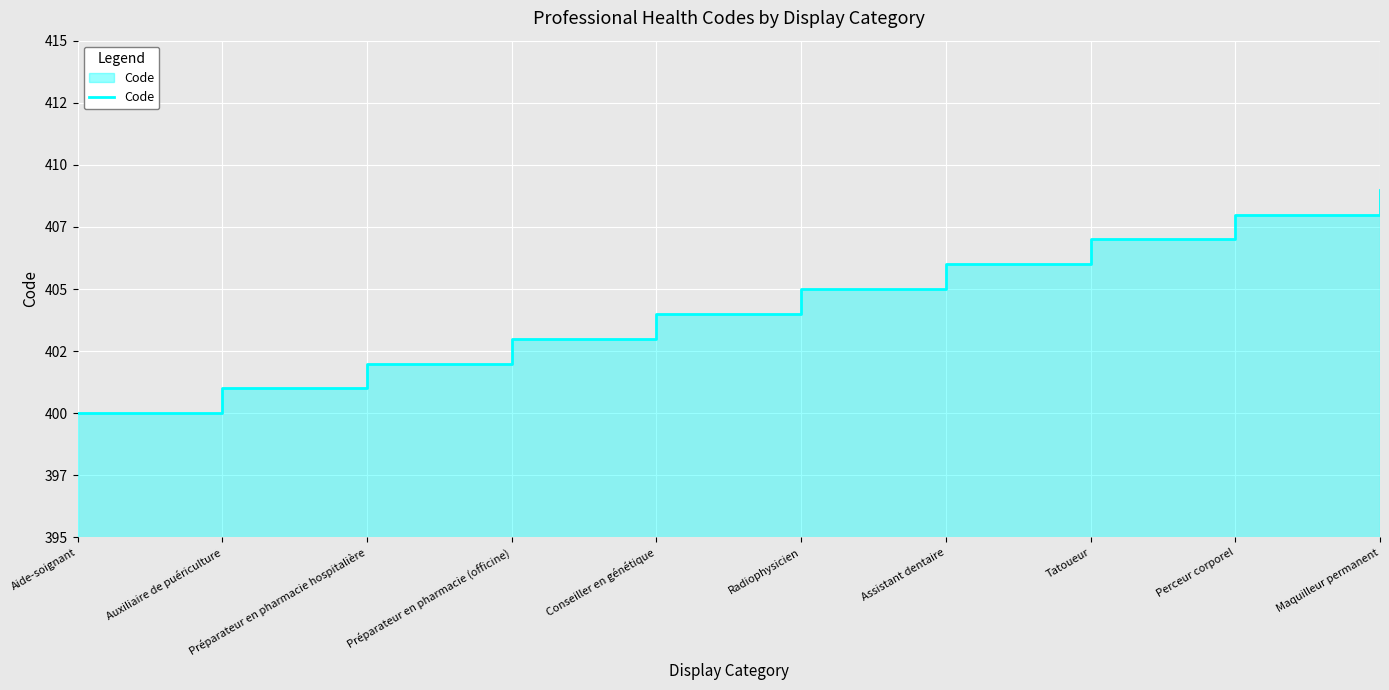

What is the change in value from Préparateur en pharmacie hospitalière to Perceur corporel?

+6